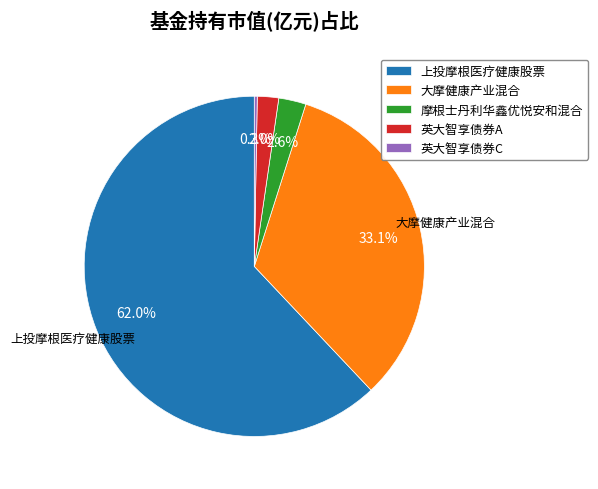

Is there a majority slice in this chart?

Yes